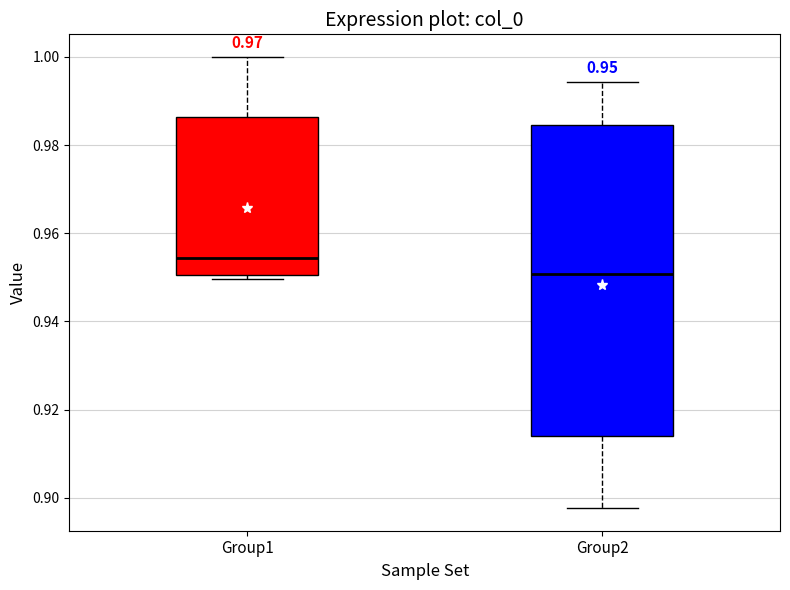

Comparing the boxes themselves (not the whiskers), which one is the tallest?

Group2